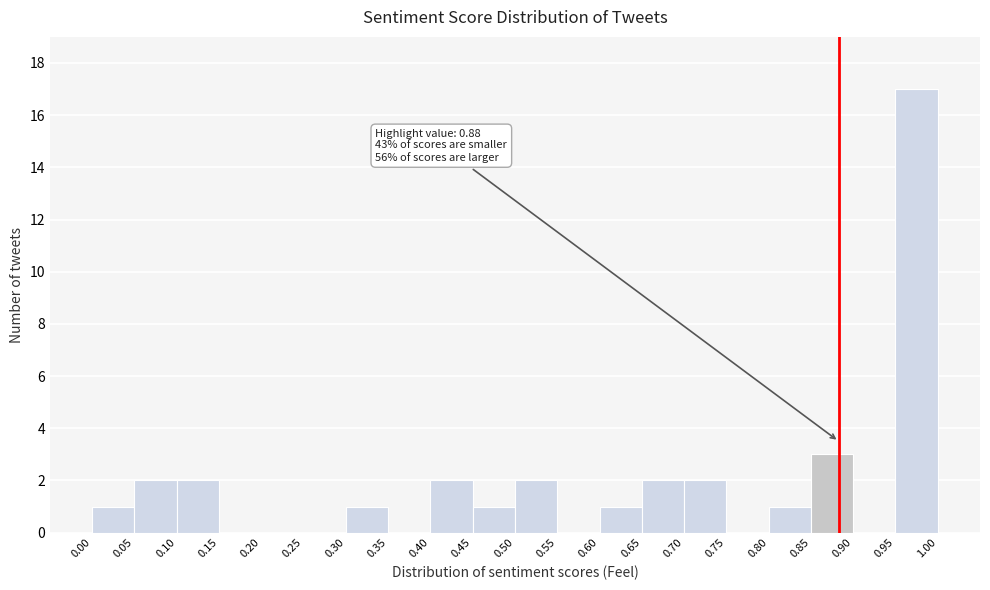

Which range on the x-axis has the tallest bar?

0.95 to 1.00